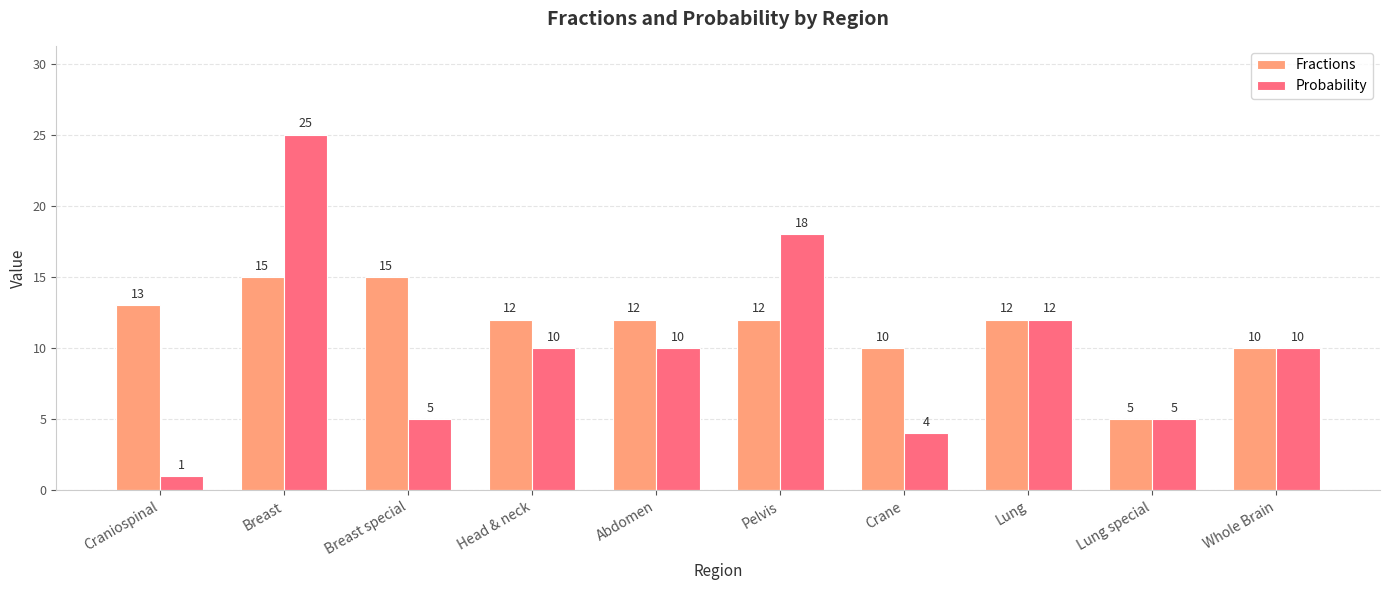

Count the Fractions values in the range 10 to 13.

7